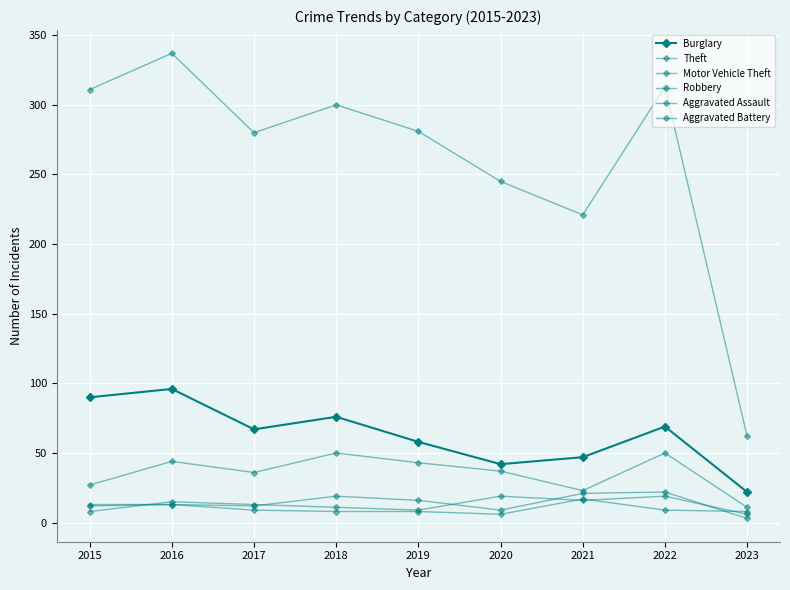

True or false: Robbery and Motor Vehicle Theft cross at least once.

False